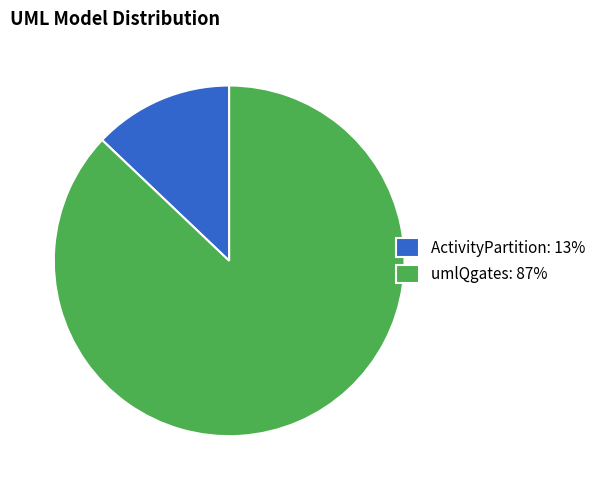

Which has a higher value, umlQgates: 87% or ActivityPartition: 13%?

umlQgates: 87%